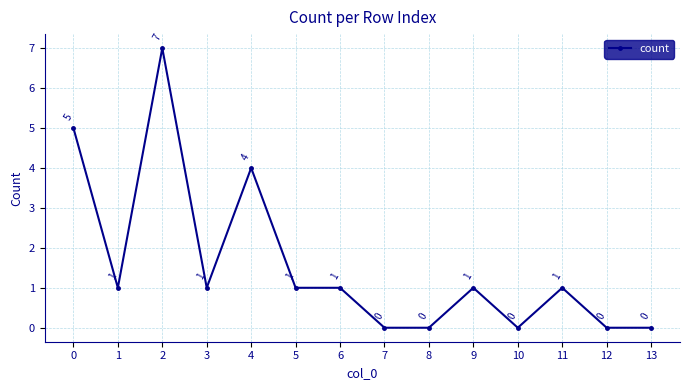

What is the average value?

2